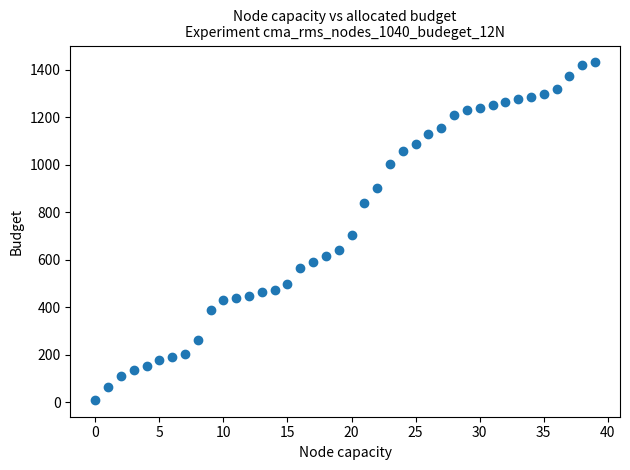

What Y value in the scatter plot is closest to 720?

702